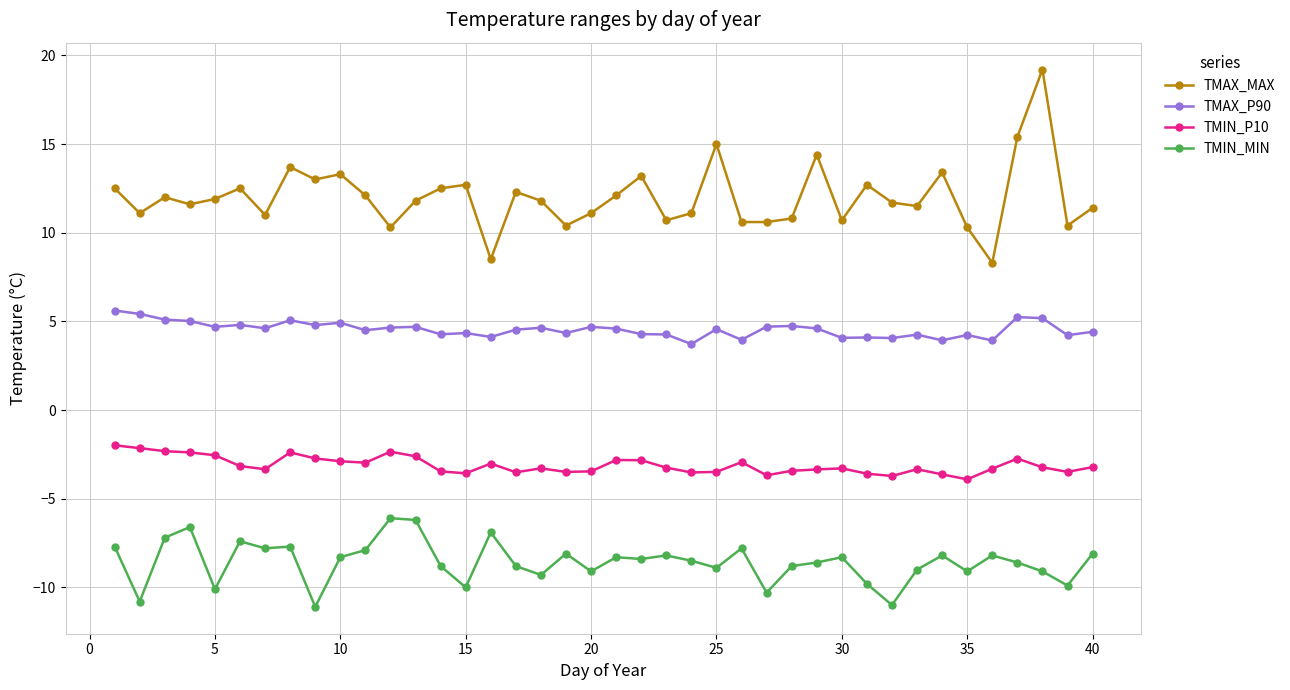

In TMAX_MAX, how many points are higher than both neighbors (excluding endpoints)?

12